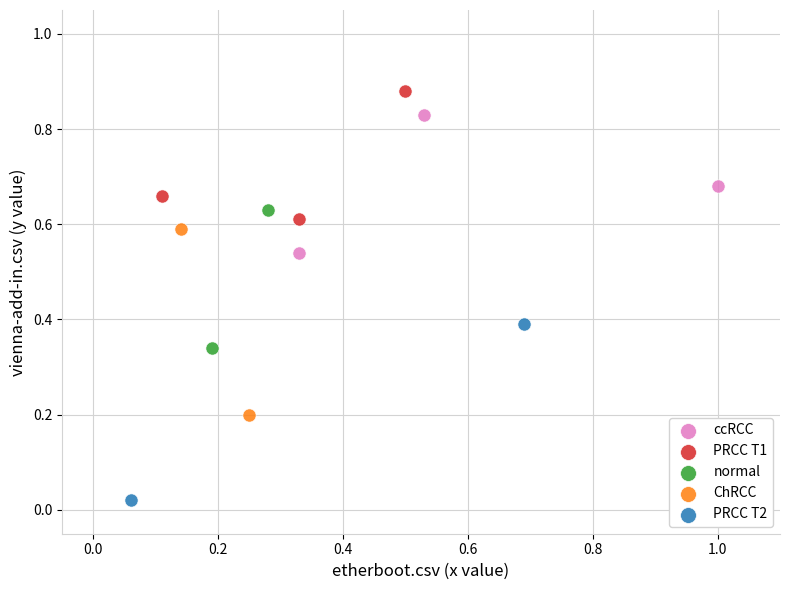

Which series reaches the maximum Y coordinate?

PRCC T1